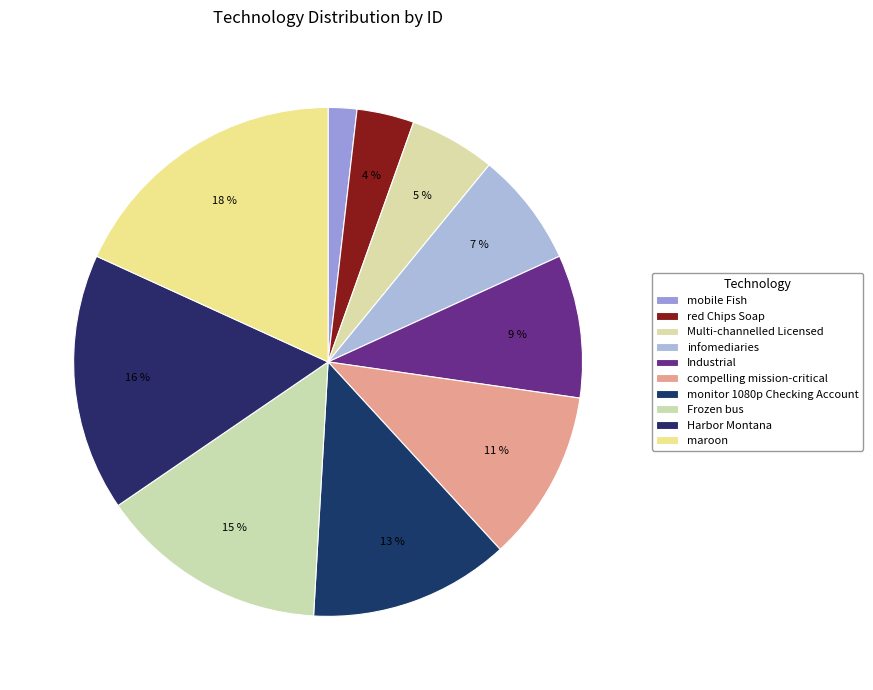

Is it true that monitor 1080p Checking Account is 26% of the pie?

False